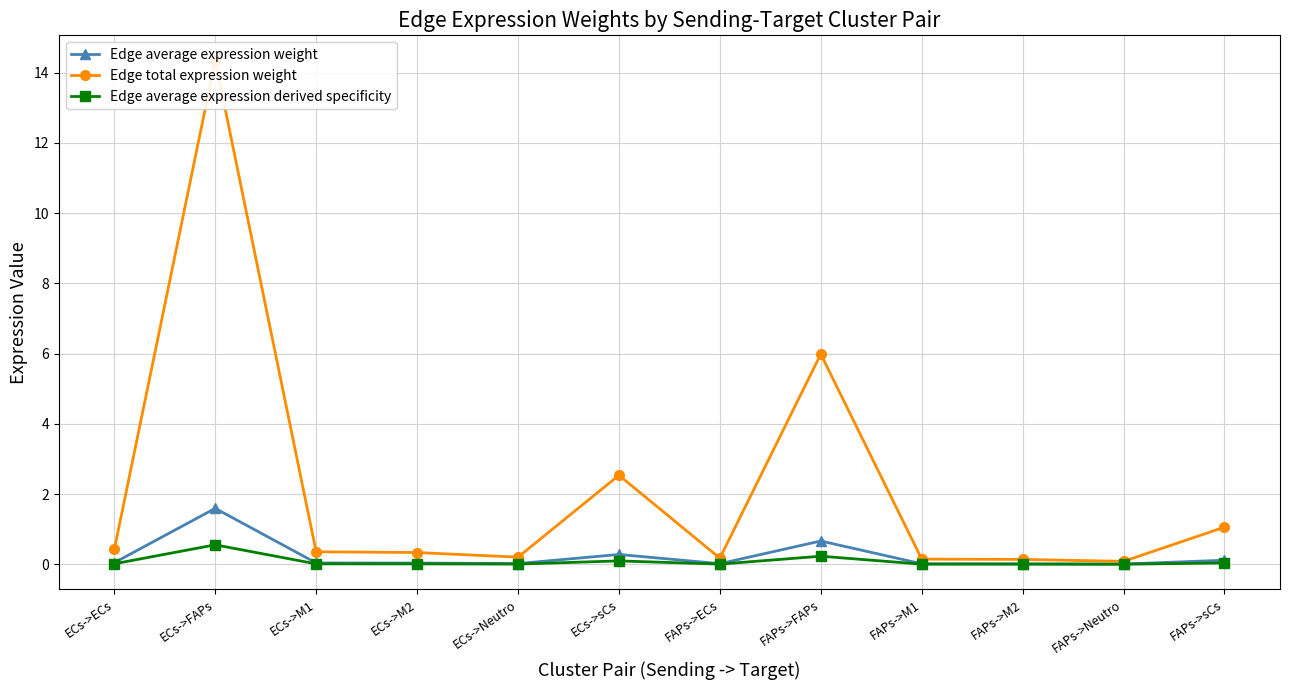

Rank the categories by Edge average expression weight value from lowest to highest.

FAPs->Neutro, FAPs->M2, FAPs->M1, FAPs->ECs, ECs->Neutro, ECs->M2, ECs->M1, ECs->ECs, FAPs->sCs, ECs->sCs, FAPs->FAPs, ECs->FAPs